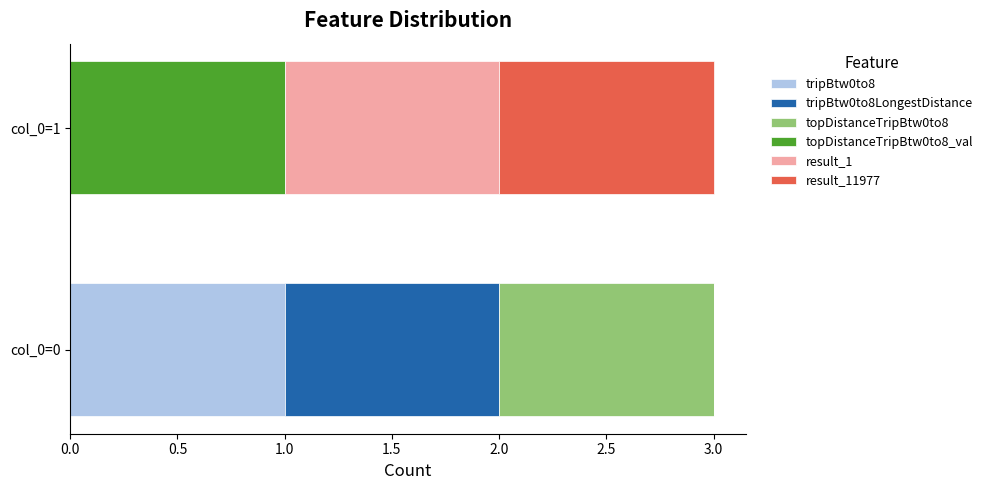

At which label does tripBtw0to8 reach its peak?

col_0=0